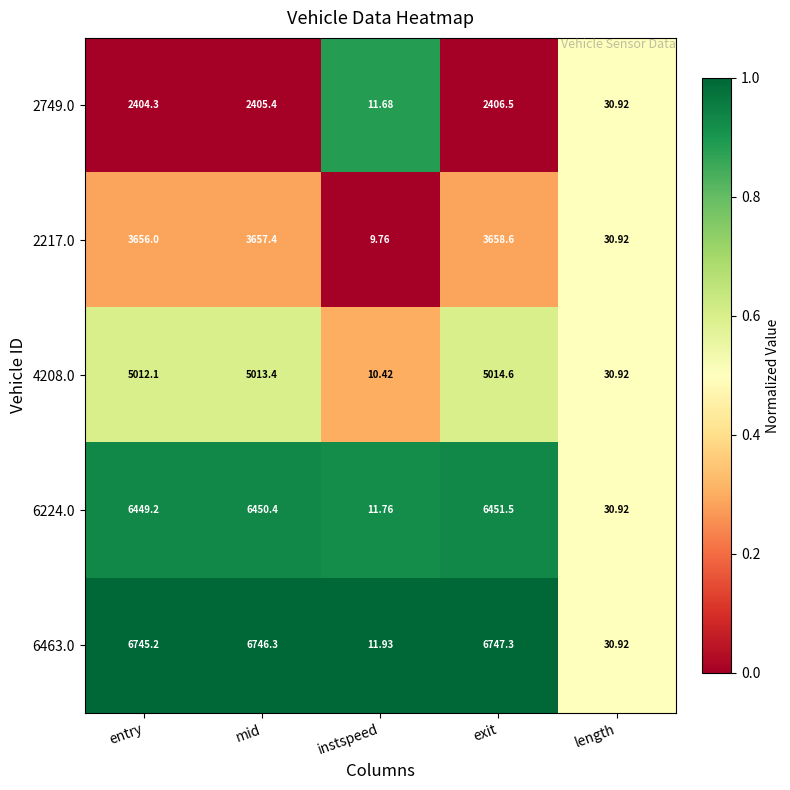

At which category is the sum across all series the highest?

exit